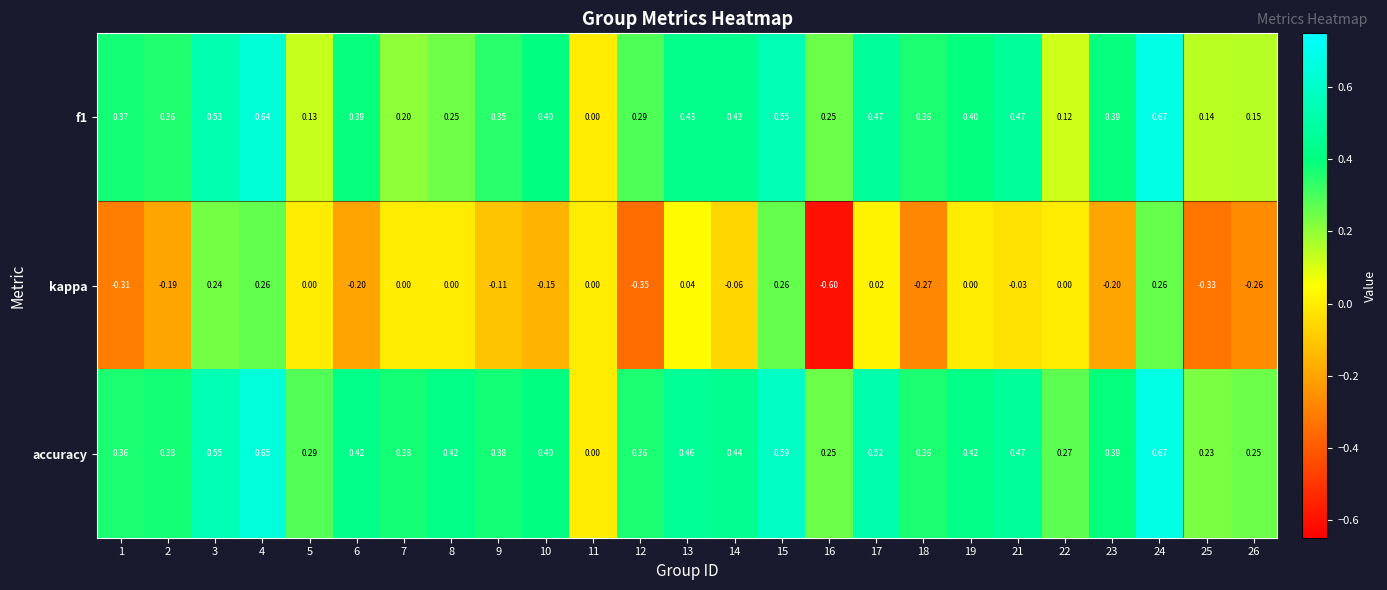

Is the value of kappa at 22 greater than the value of f1 at 5?

No